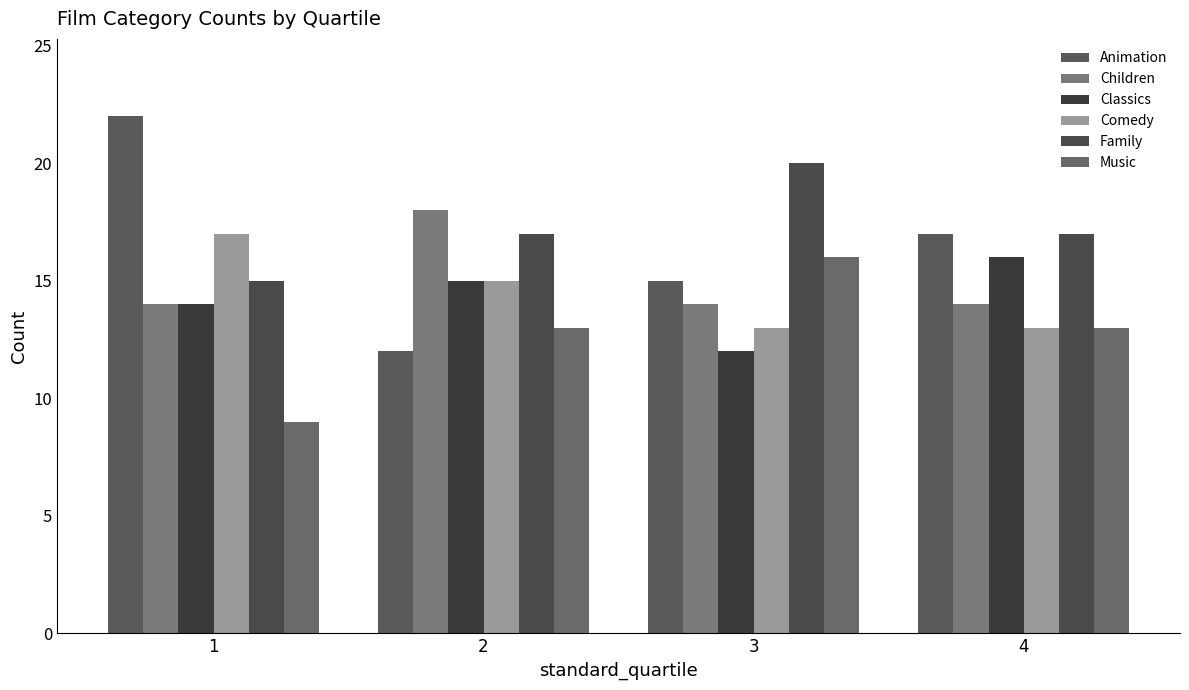

Reading right to left, extract all data points from this chart.

Animation: 17	15	12	22
Children: 14	14	18	14
Classics: 16	12	15	14
Comedy: 13	13	15	17
Family: 17	20	17	15
Music: 13	16	13	9